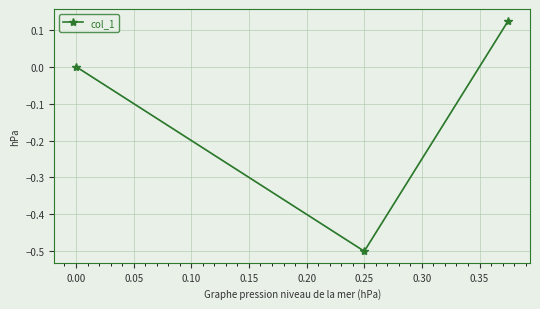

What value does the data have at 0.25?

-0.5